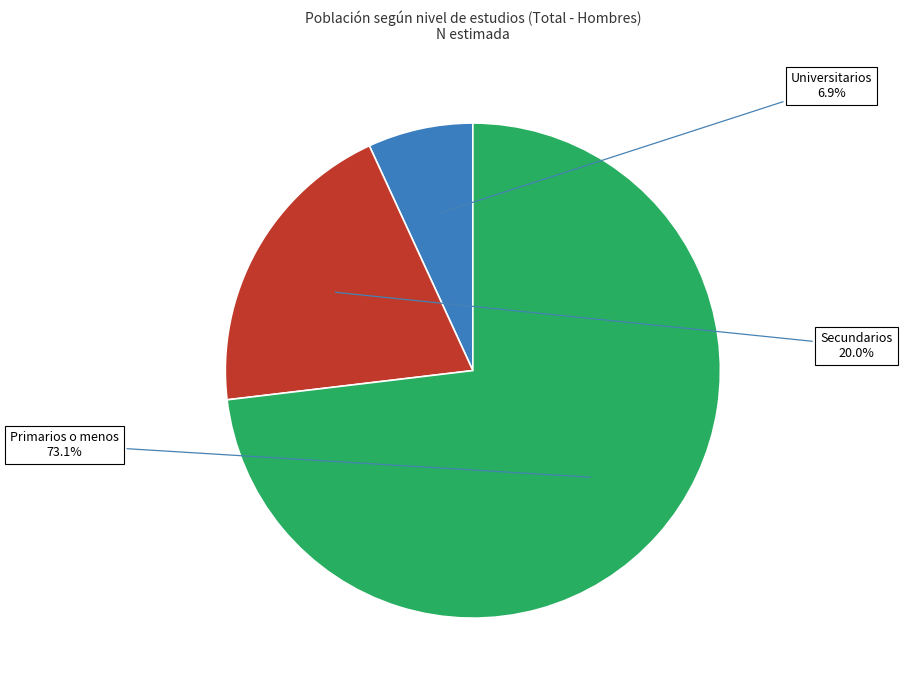

Is there any slice that represents more than half of the pie?

Yes